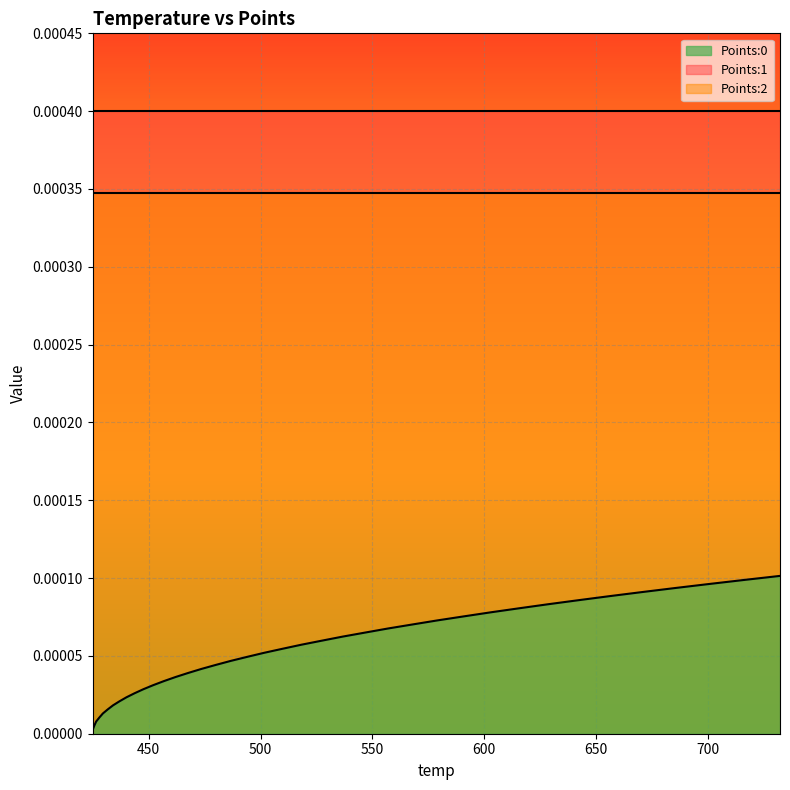

True or false: Points:0 and Points:2 intersect in this chart.

False